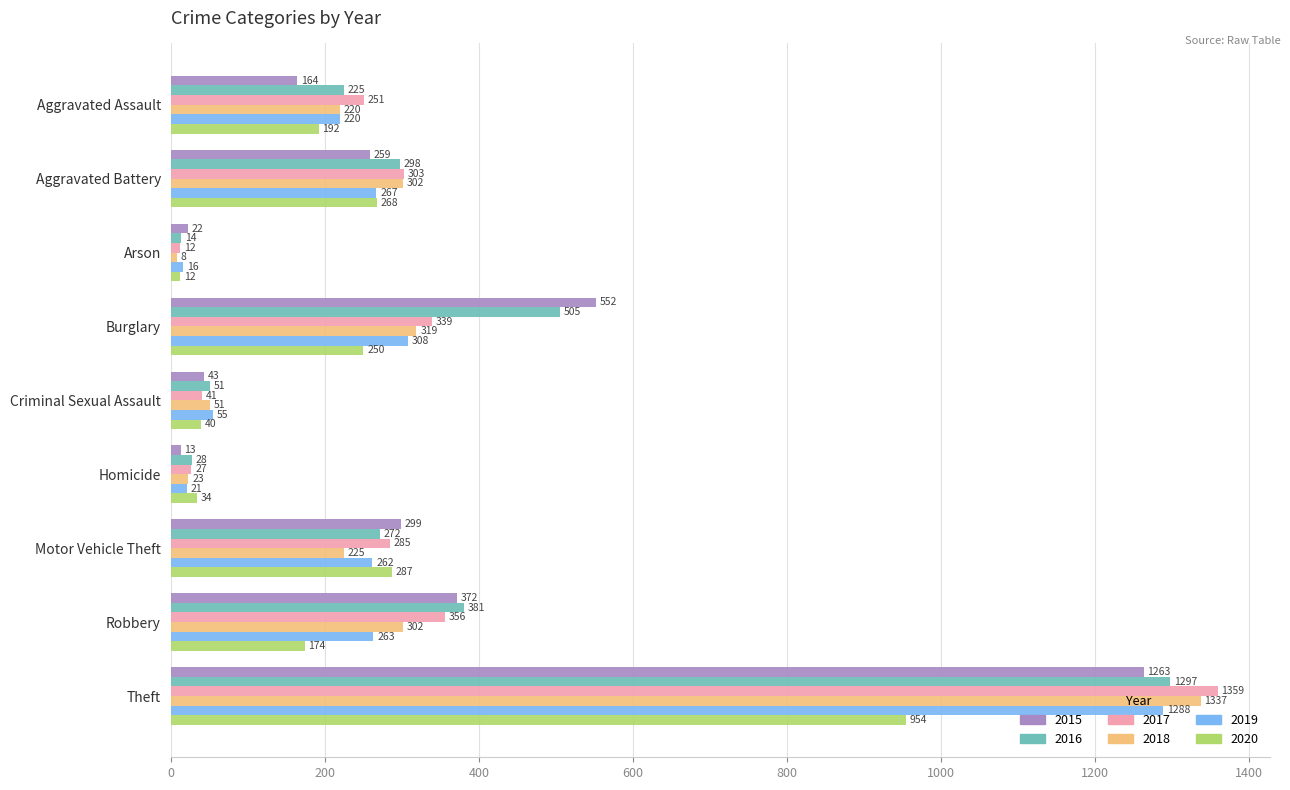

Which label corresponds to the smallest value in the chart?

Arson